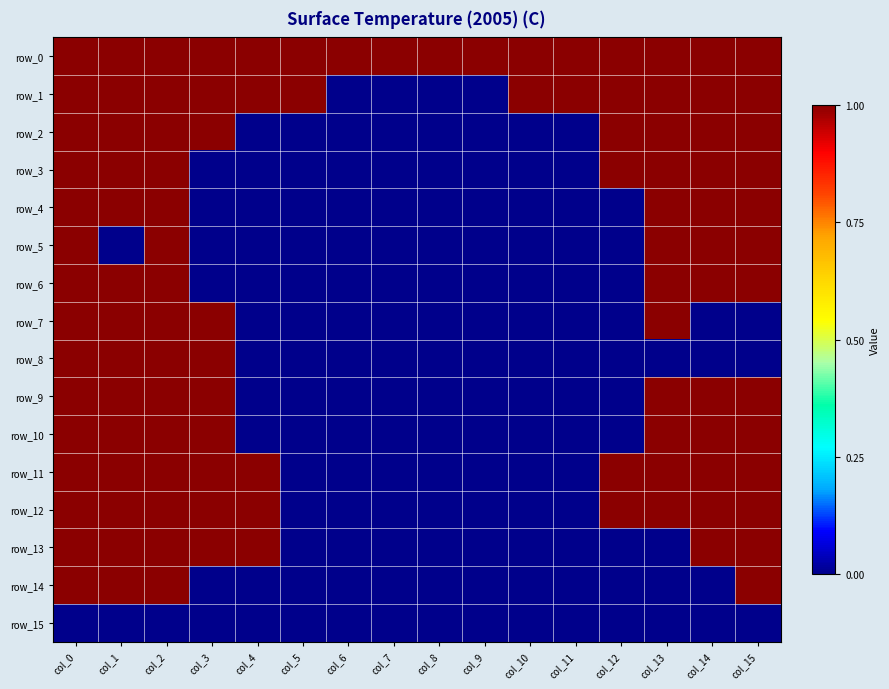

At which category is the sum across all series the highest?

col_0